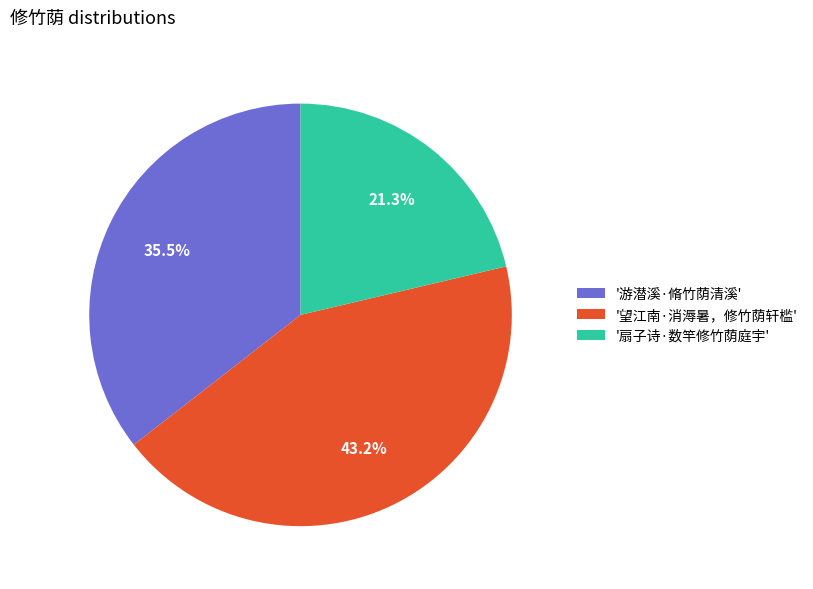

How many slices are in this pie chart?

3